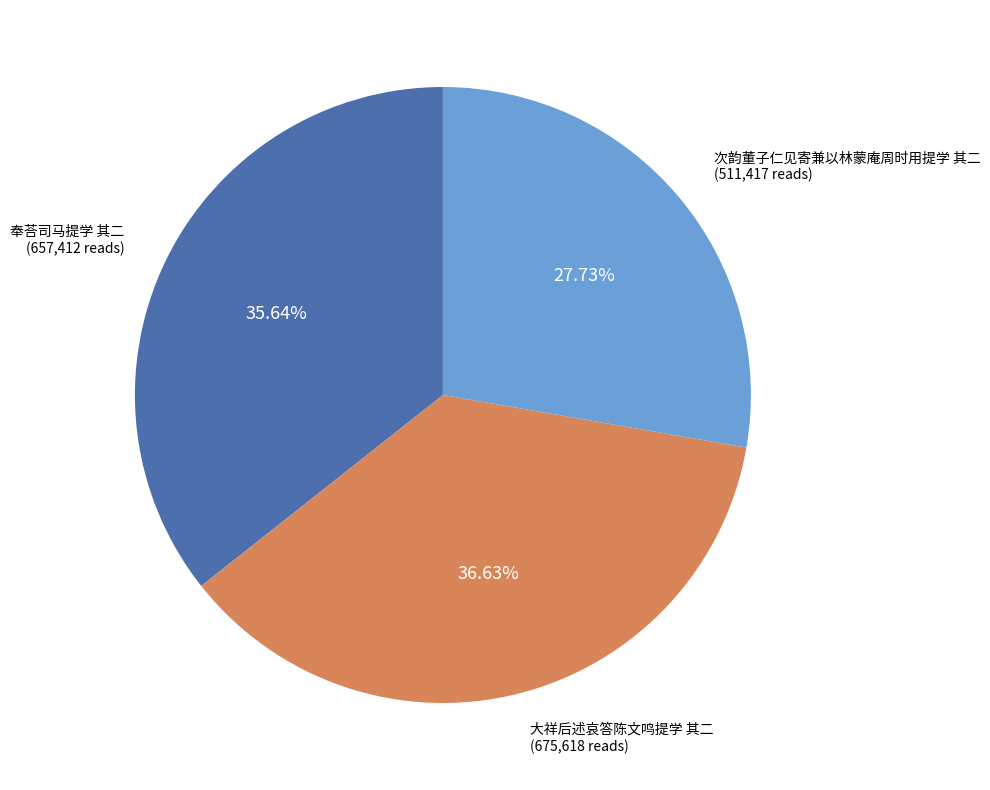

Do 大祥后述哀答陈文鸣提学 其二 and 奉荅司马提学 其二 together represent more than half of the pie?

Yes